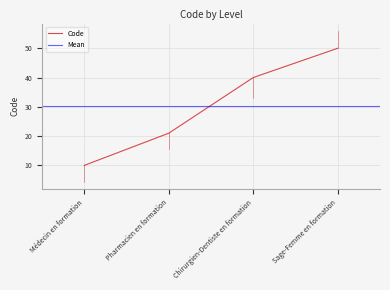

What is the highest value of the Code series?

50